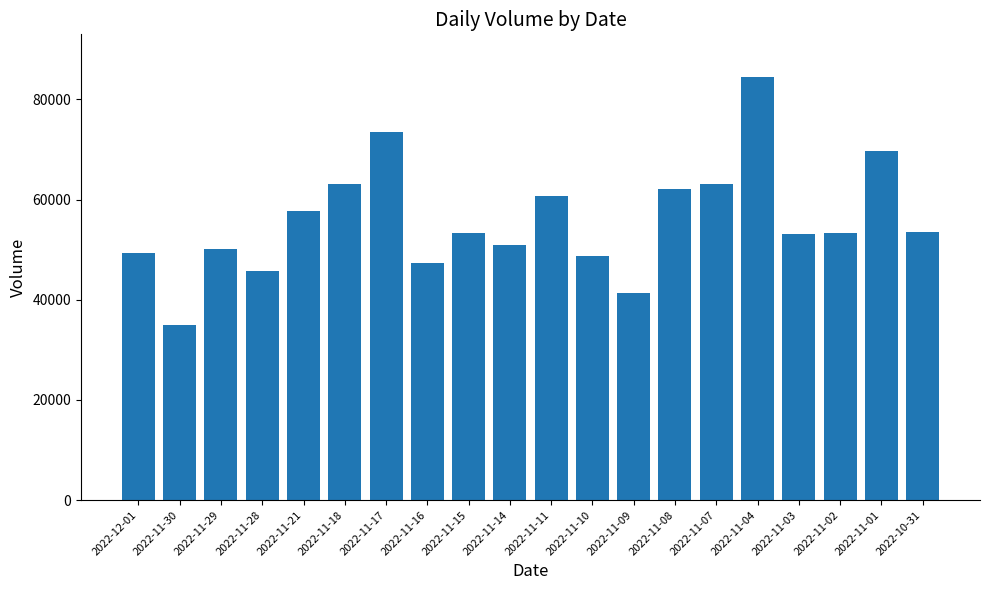

What is the sum of the values at 2022-11-16 and 2022-12-01?

96658